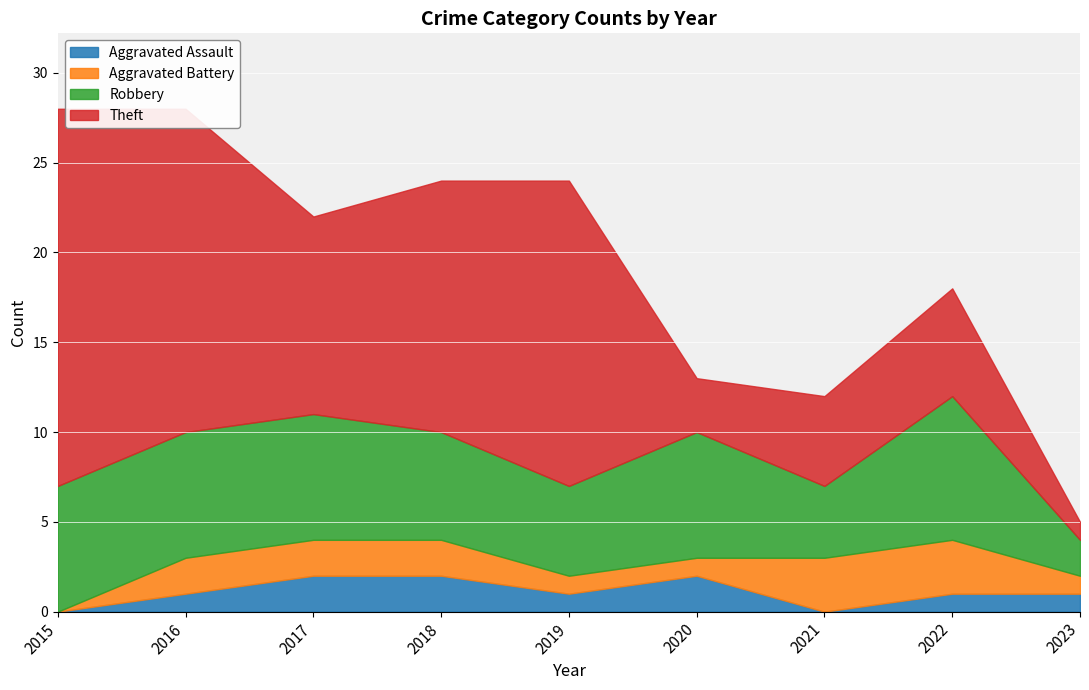

What is the total value across all series at 2021?

12